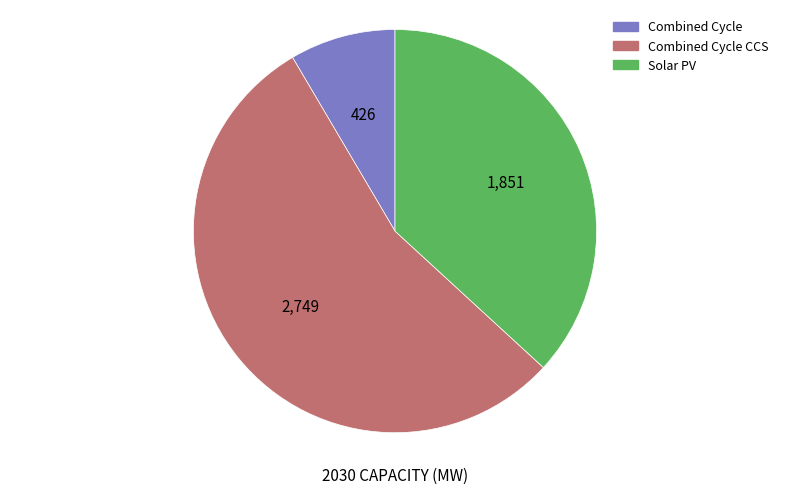

Does any single category account for the majority?

Yes